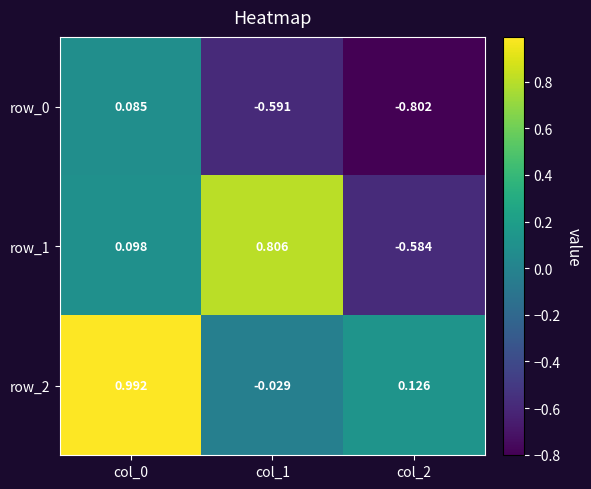

What is the sum of the row_1 values at col_2 and col_1?

0.2